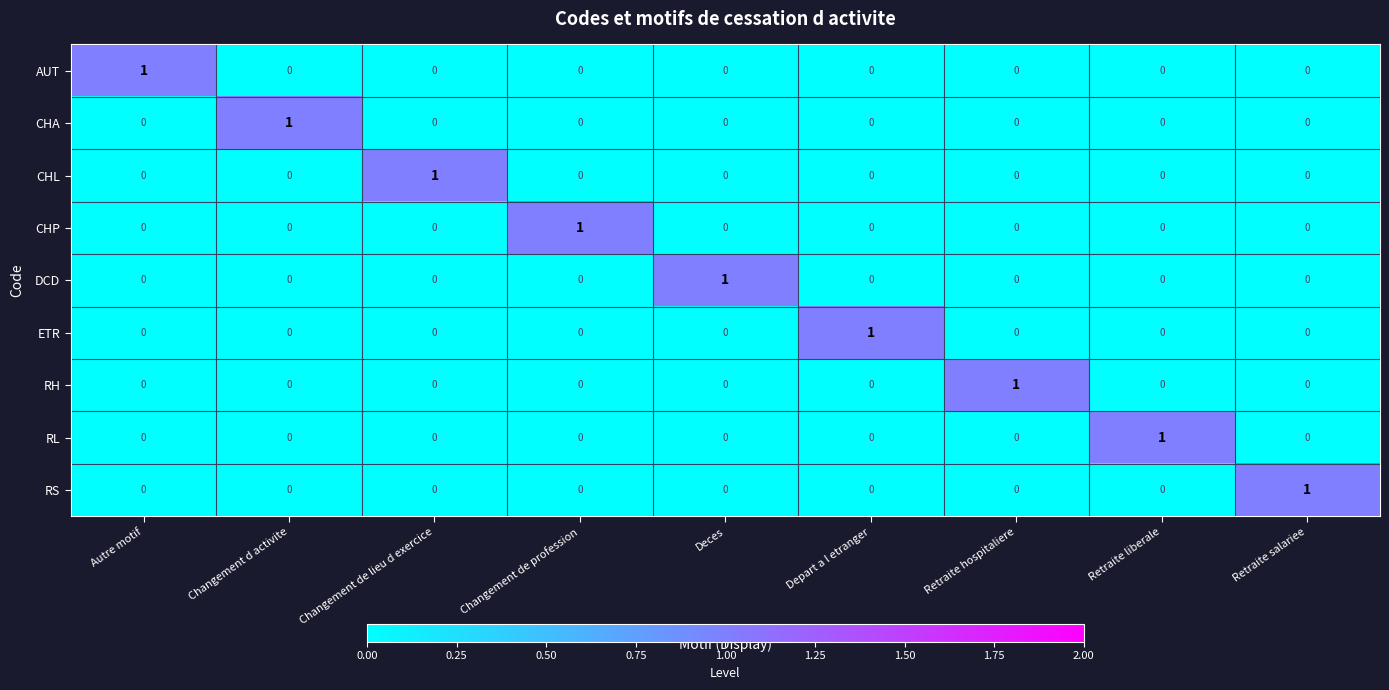

How many ETR values are between 0 and 1?

9